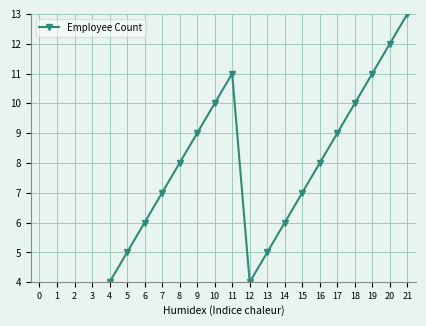

At which label is the value closest to 7?

7